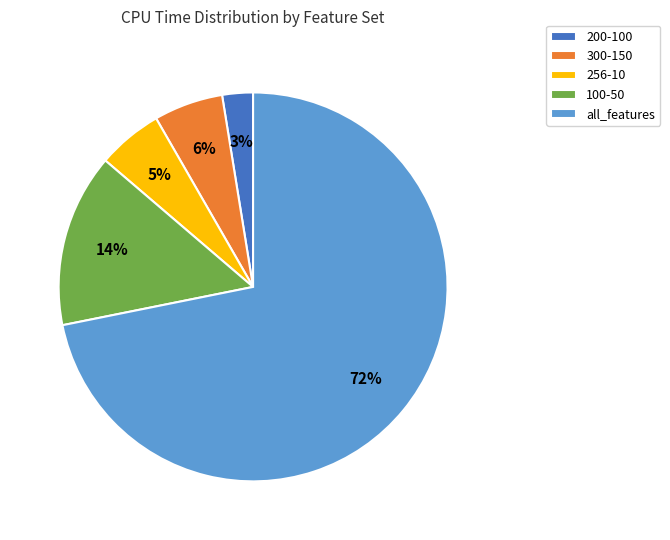

To the nearest percent, what percentage of the pie is 200-100?

3%